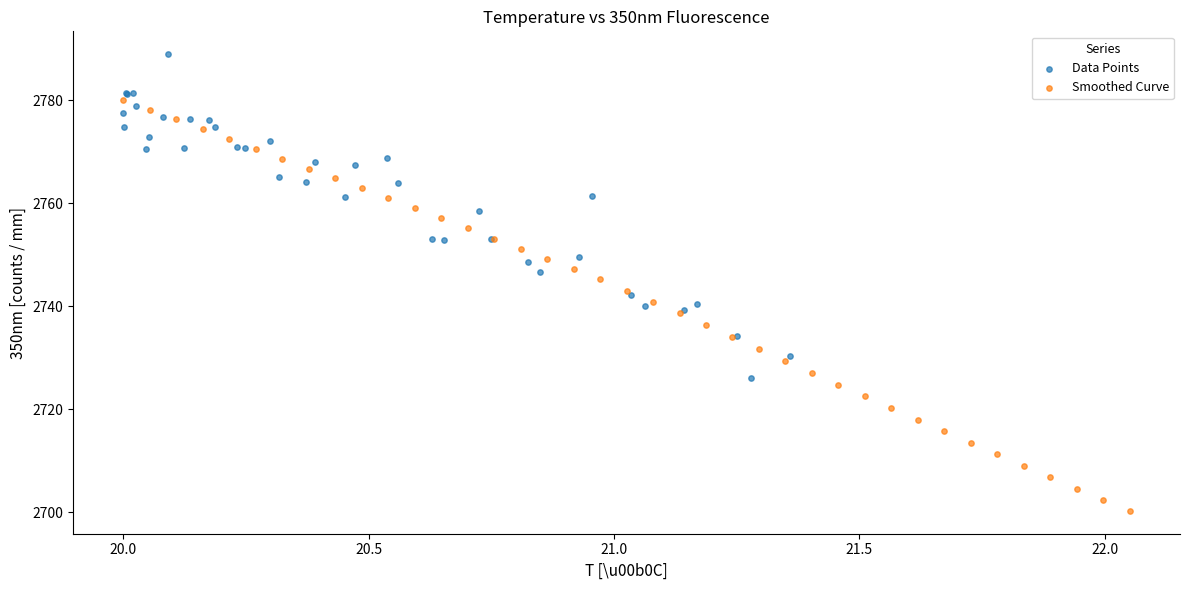

Which series contains the highest Y value?

Data Points